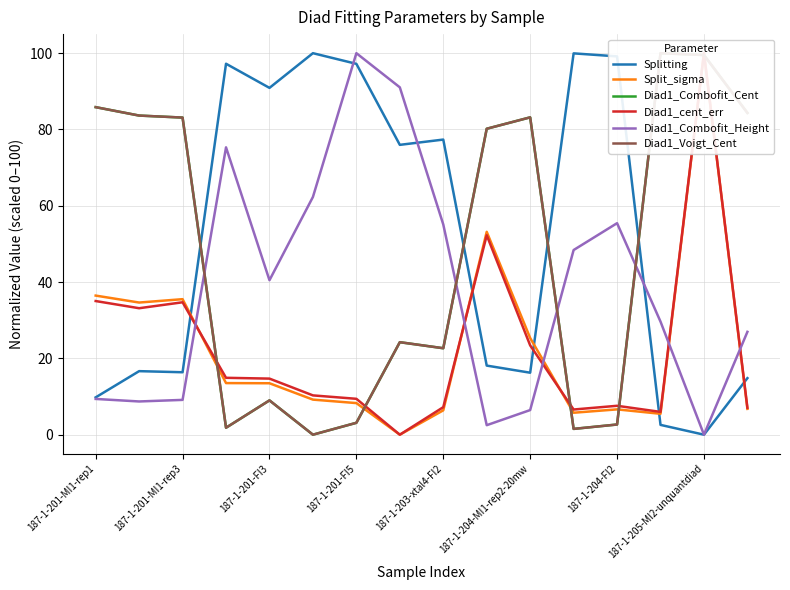

Which category has the lowest value in the Diad1_Combofit_Height series?

187-1-205-MI2-unquantdiad